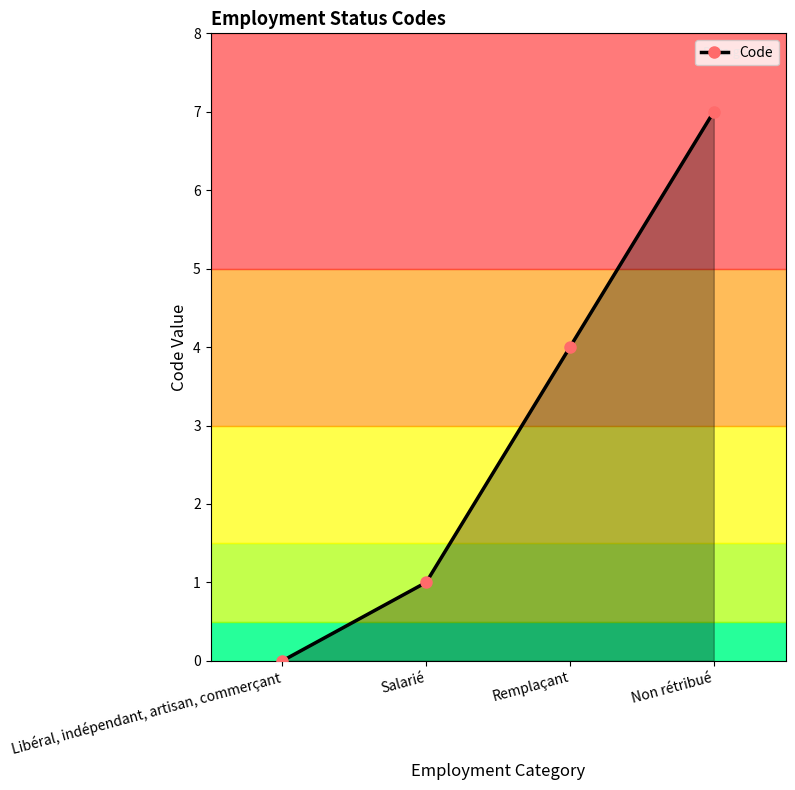

What is the maximum value shown in the chart?

7